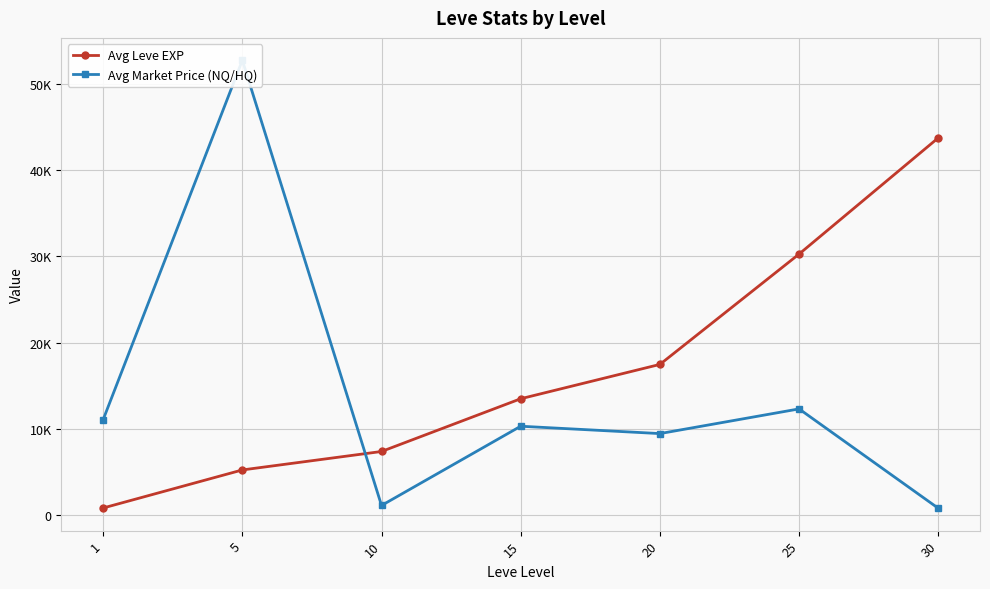

Rank the series by their average value, from lowest to highest.

Avg Market Price (NQ/HQ), Avg Leve EXP